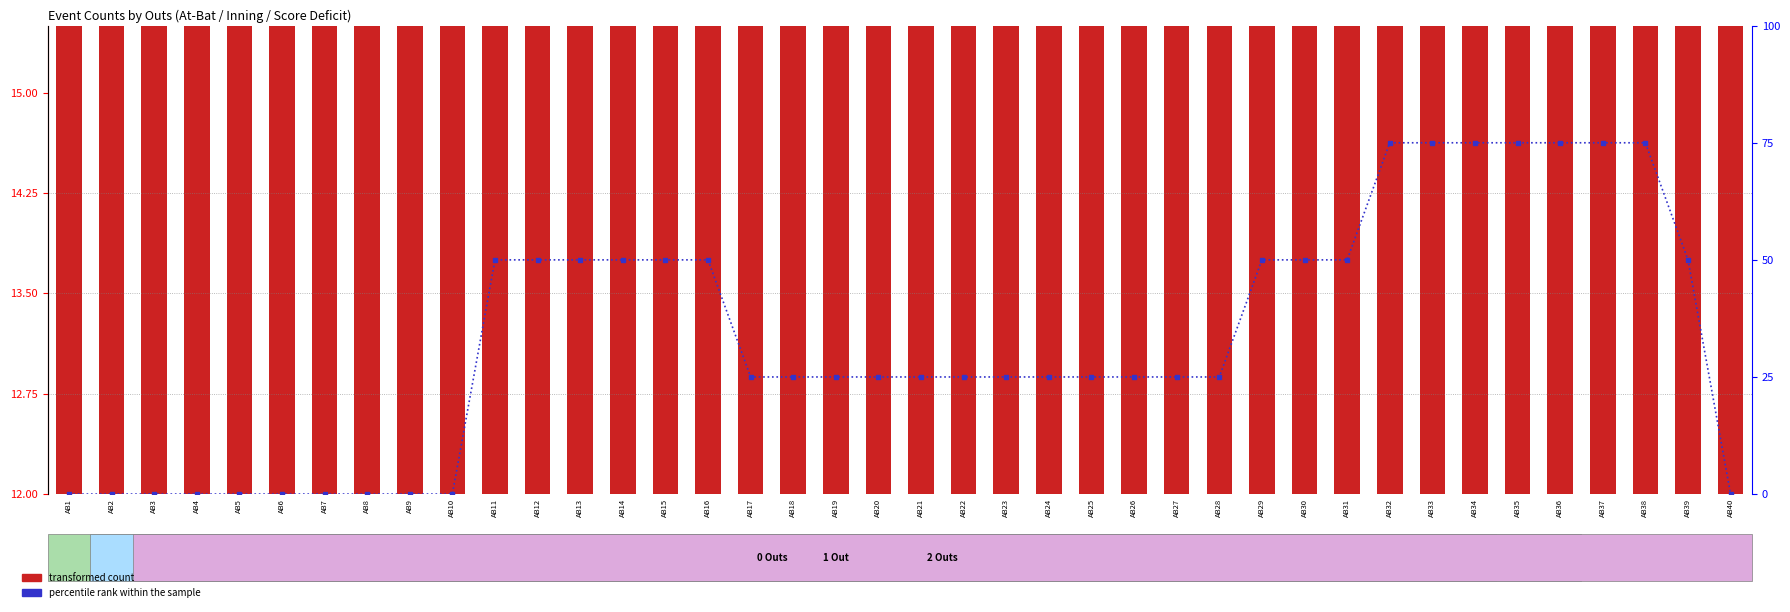

The value of transformed count at AB35 is 12.6. True or false?

False